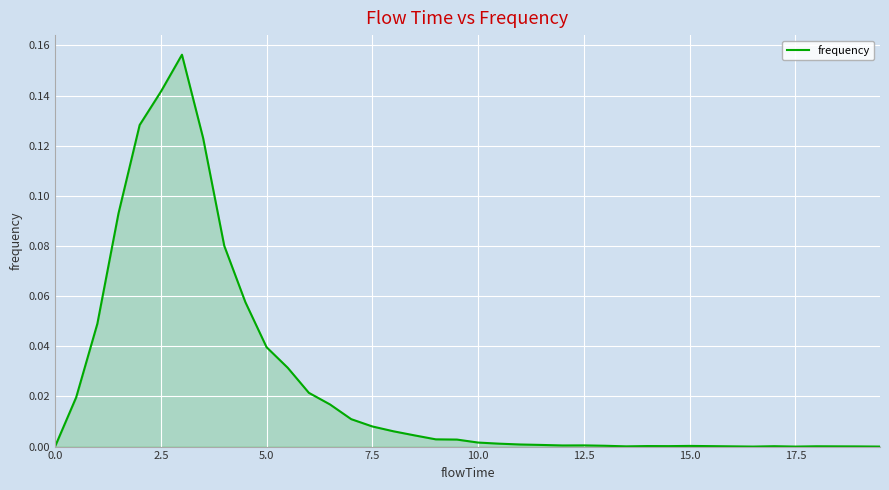

Does the chart display data point markers on the line(s)?

No